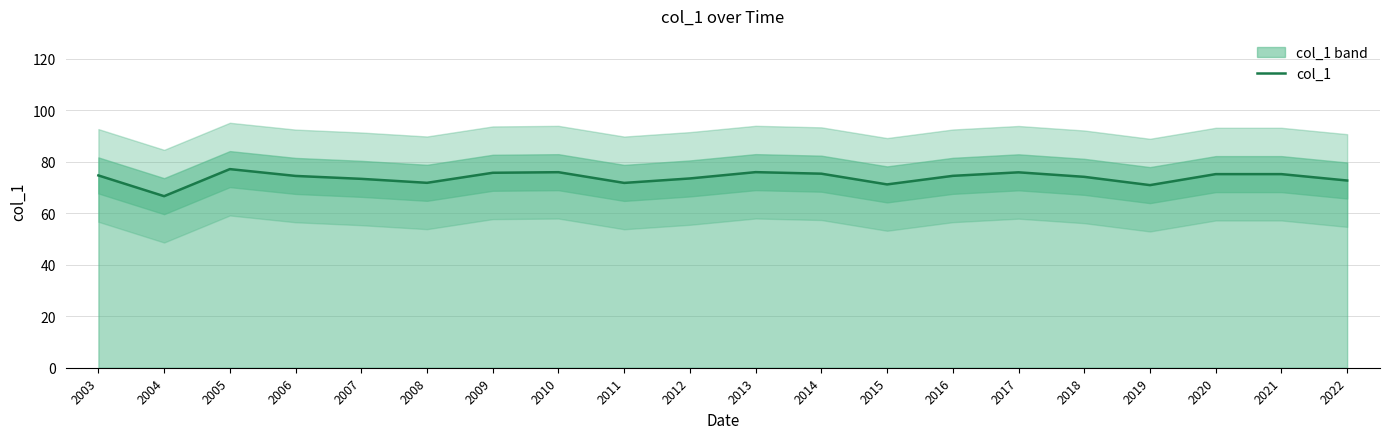

How many points are higher than both their immediate neighbors (excluding endpoints)?

5